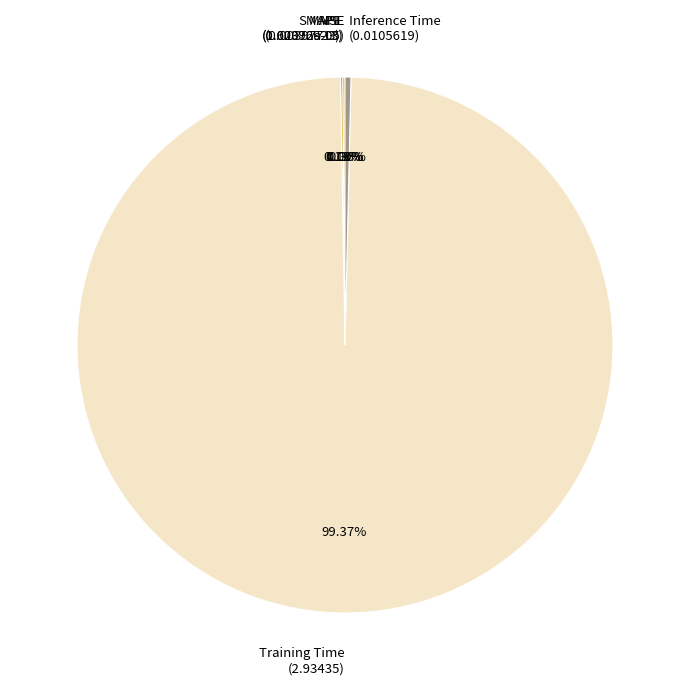

Which category has the biggest portion of the pie?

Training Time